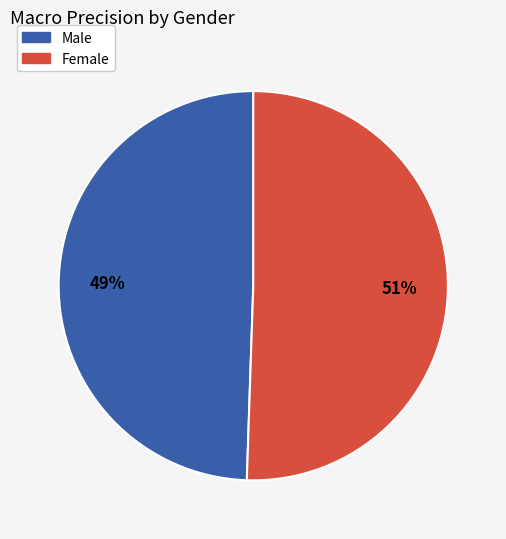

Which category has the biggest portion of the pie?

Female